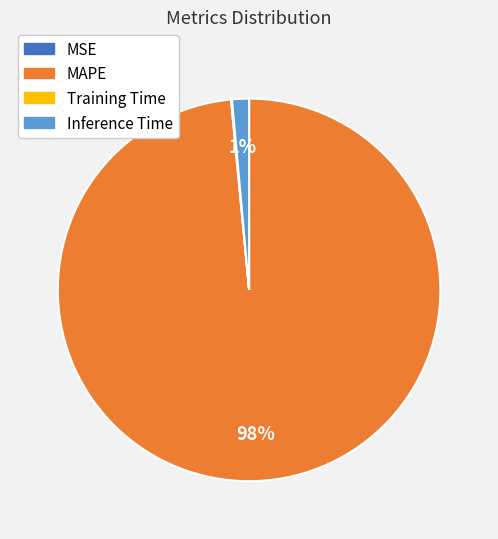

Which slice represents more than half of the pie?

MAPE